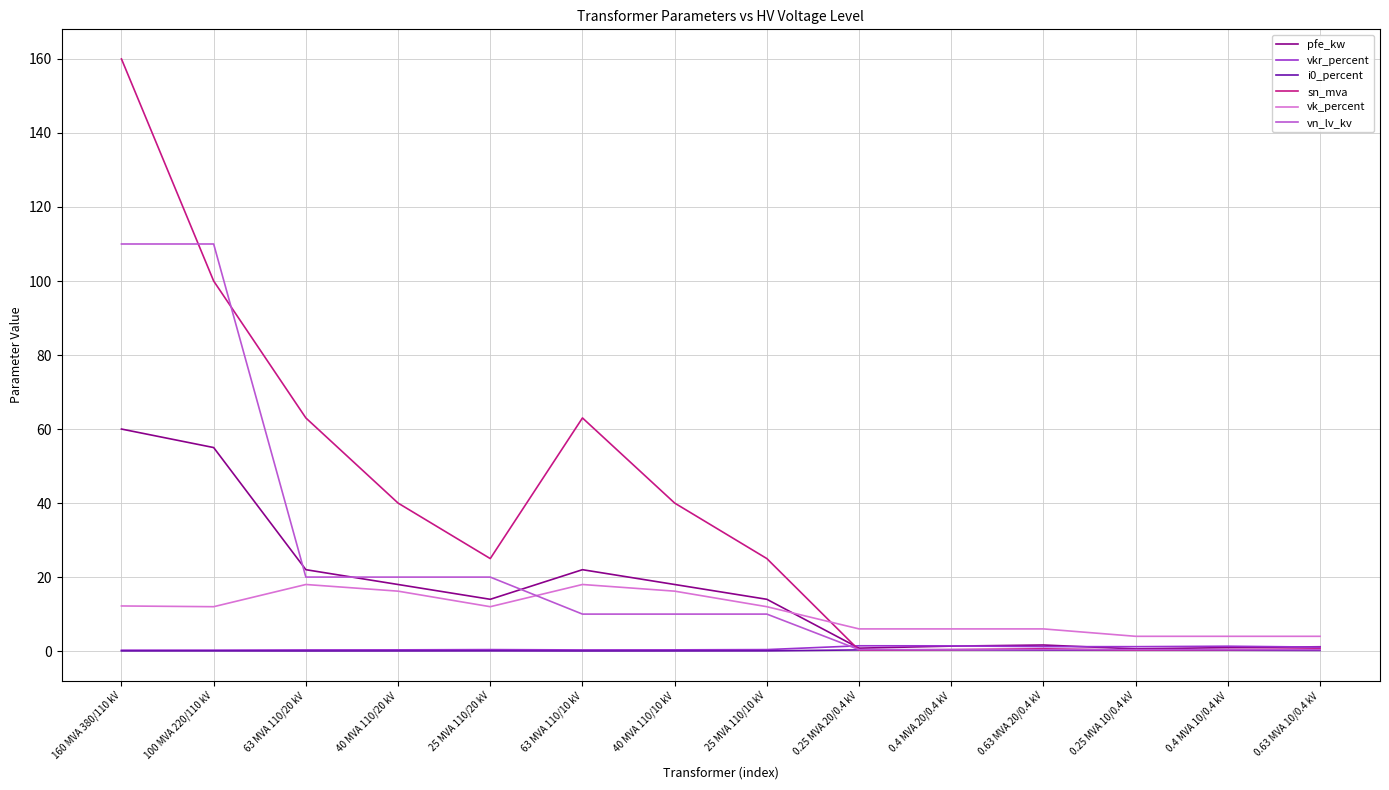

Which series has the largest total across all categories?

sn_mva